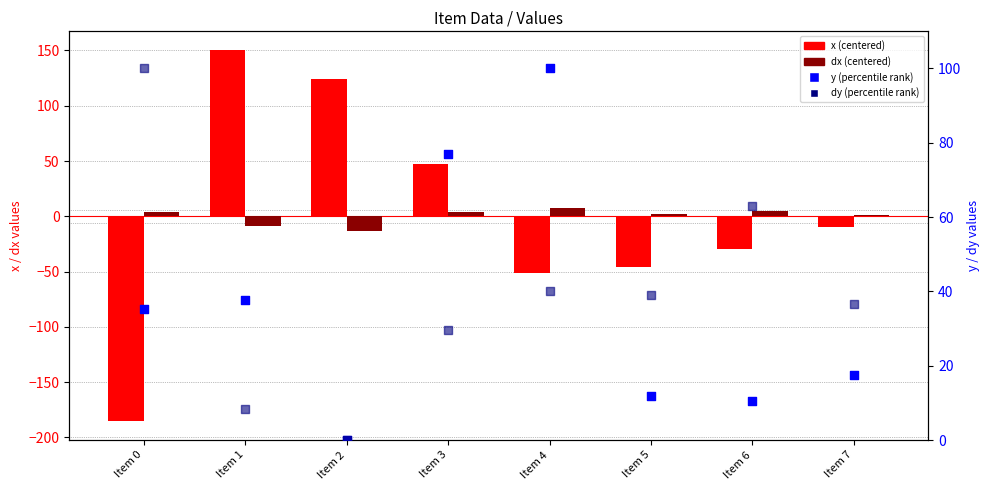

At which category is the sum across all series the highest?

Item 1